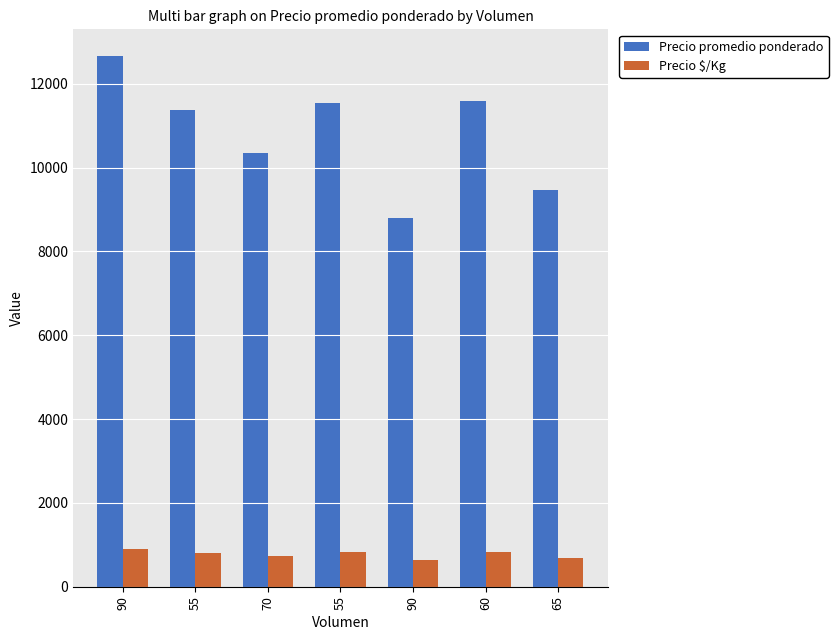

How many series are shown in this chart?

2